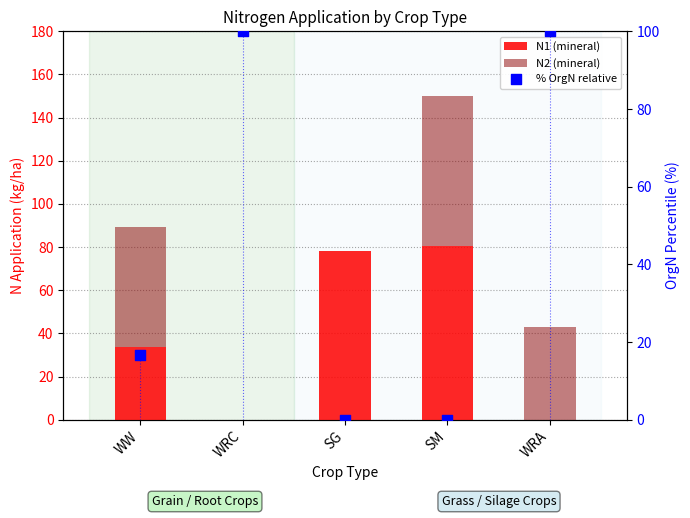

At which category is the sum across all series the highest?

SM